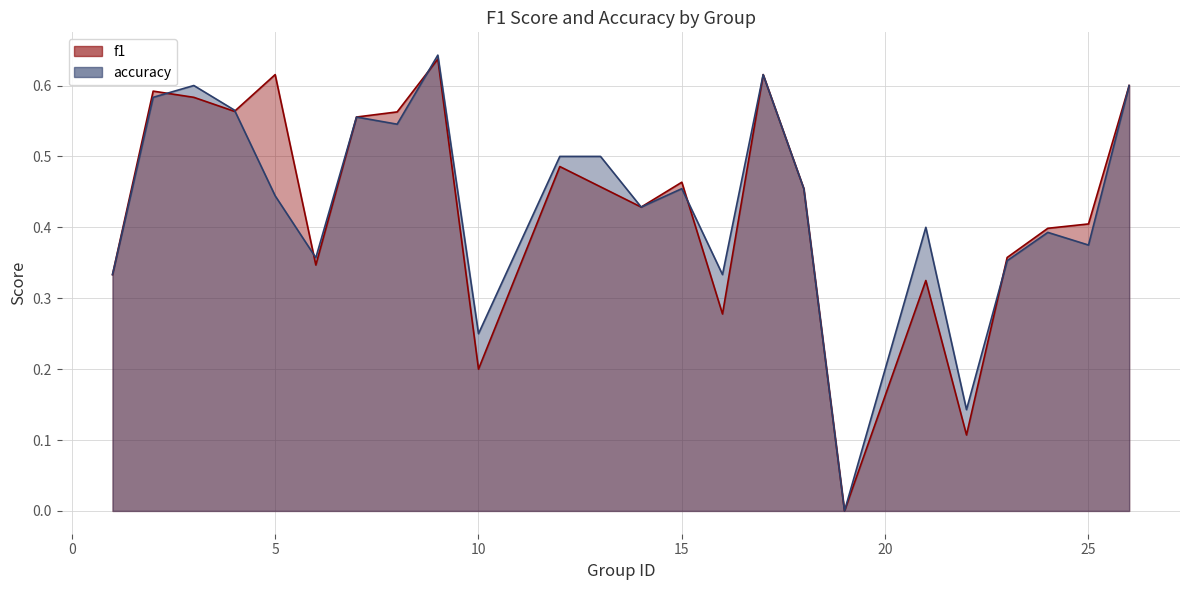

True or false: f1 and accuracy intersect in this chart.

True